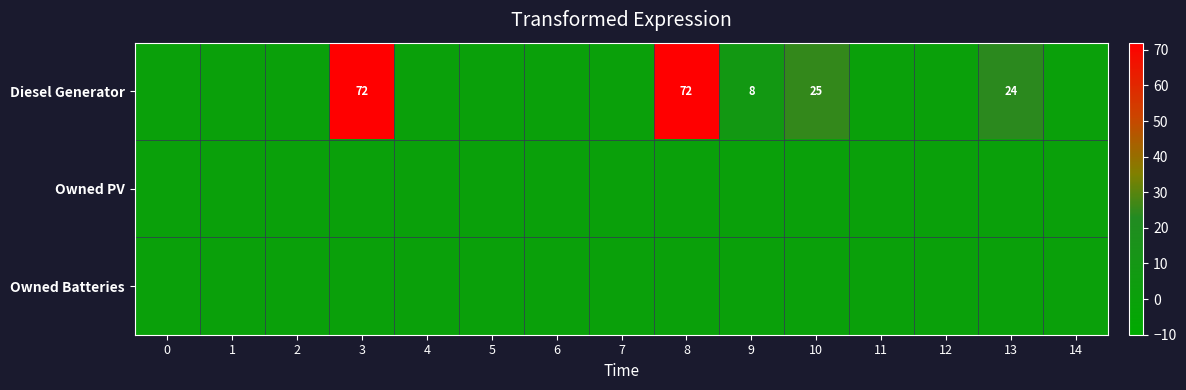

At which category is the sum across all series the highest?

3